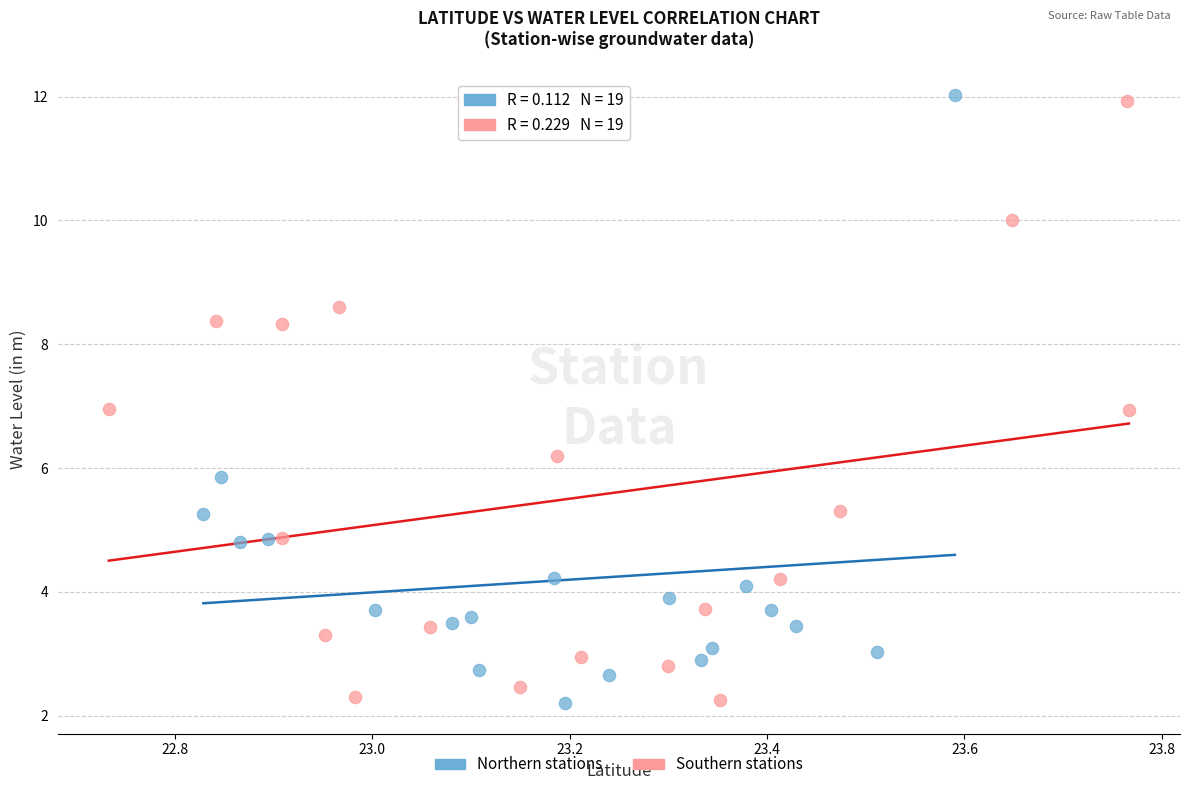

Which series reaches the maximum Y coordinate?

Northern stations